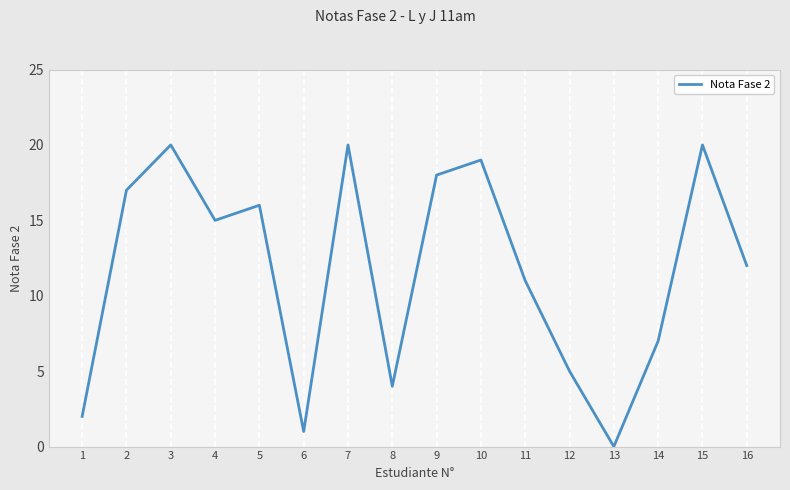

Count the number of categories in the chart.

16